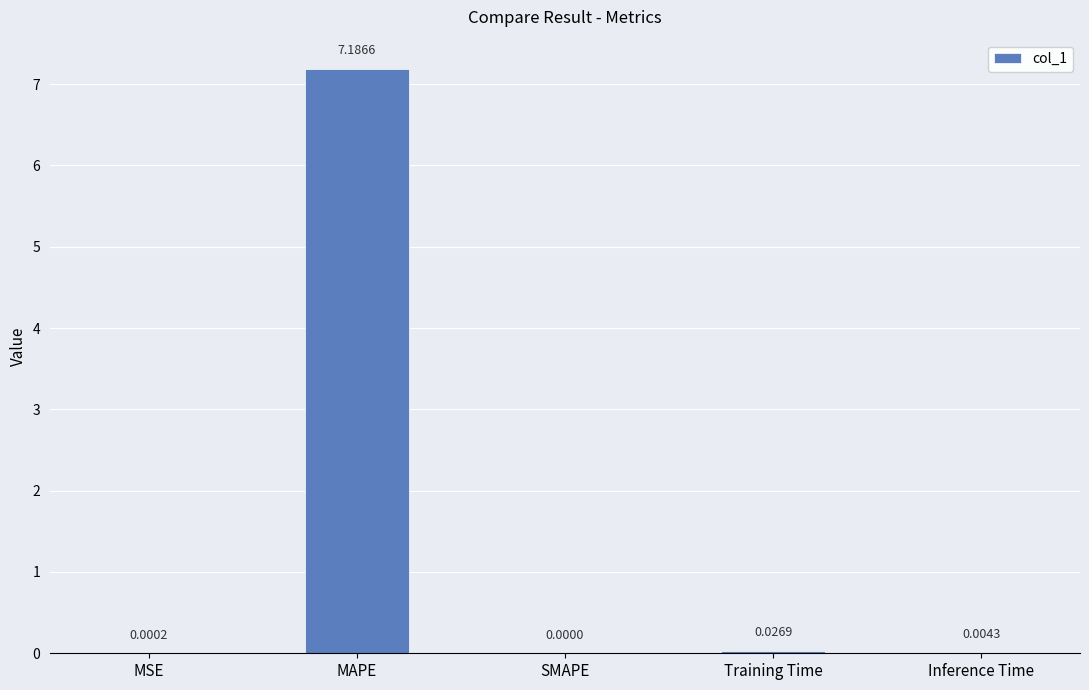

At which category does the chart reach its peak across all series?

MAPE